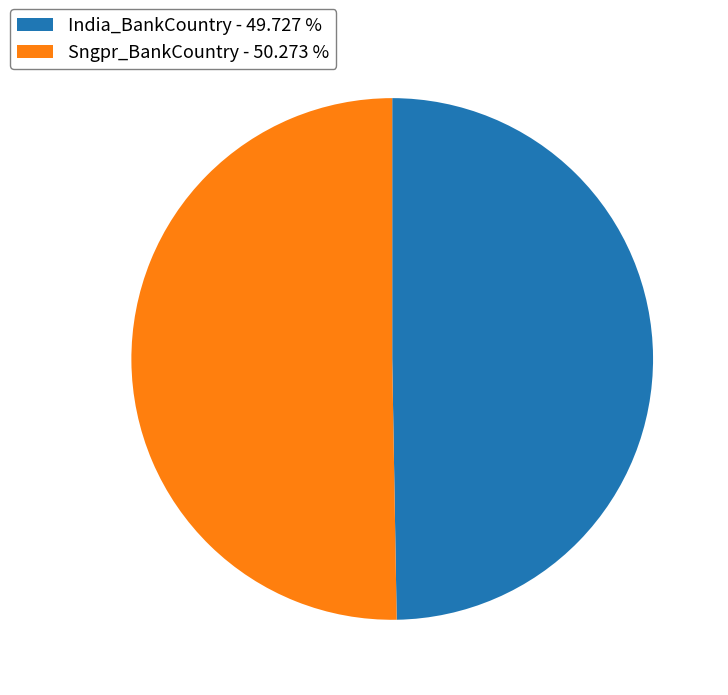

Is the sum of India_BankCountry - 49.727 % and Sngpr_BankCountry - 50.273 % greater than half?

Yes